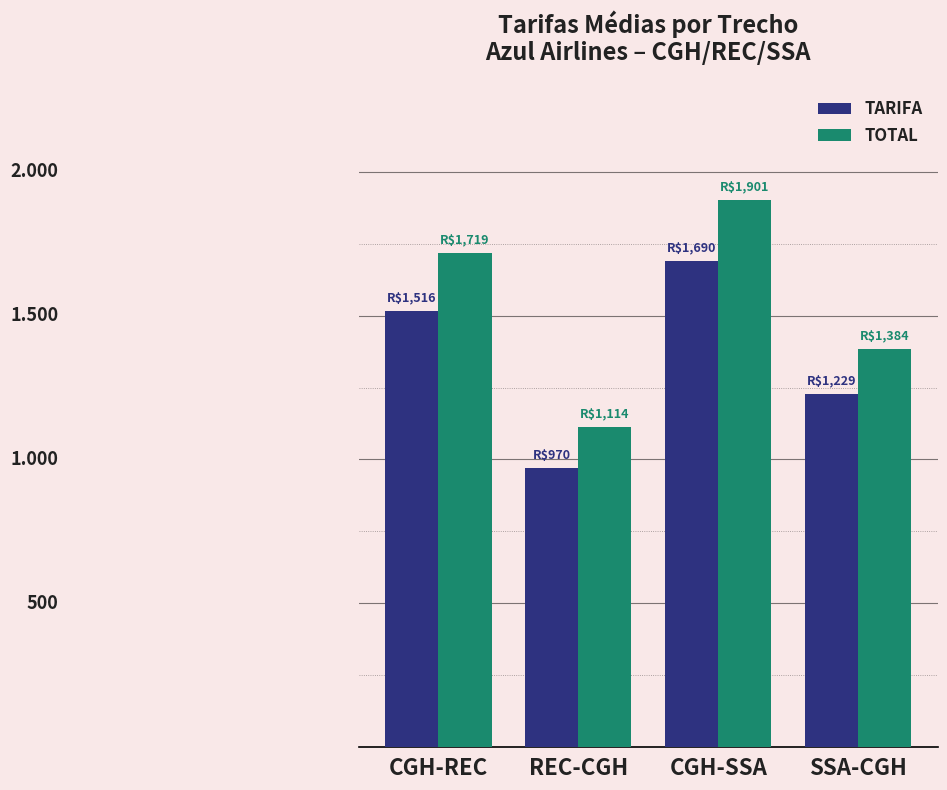

What position from the left is CGH-REC?

1